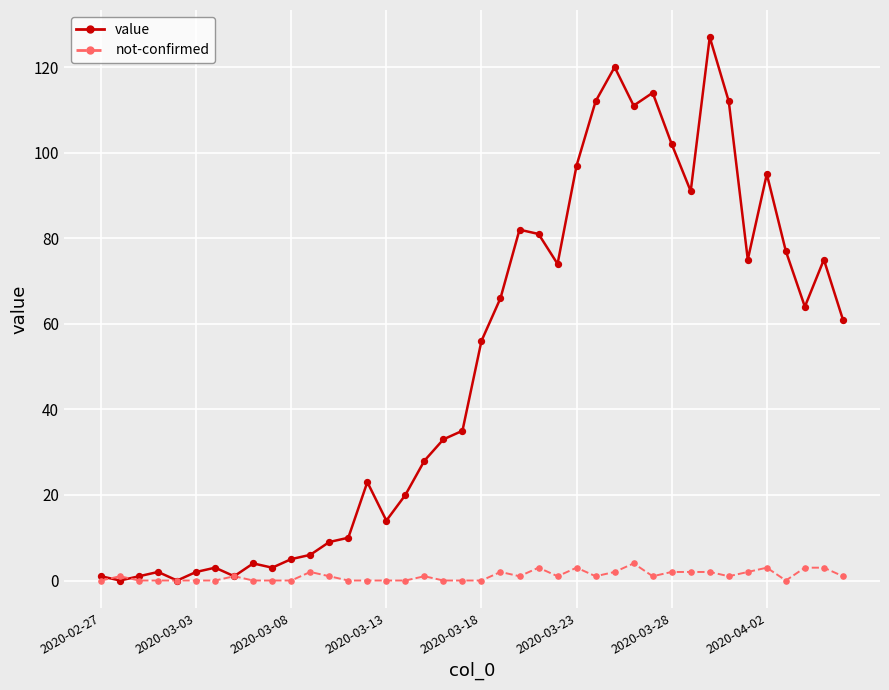

What are all the series names shown in the legend?

value, not-confirmed